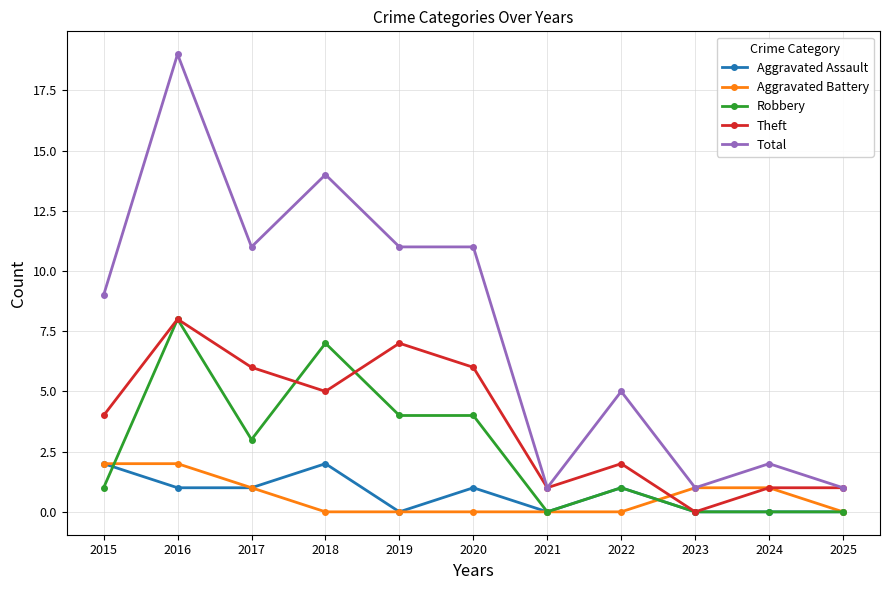

How many lines are shown in the chart?

5